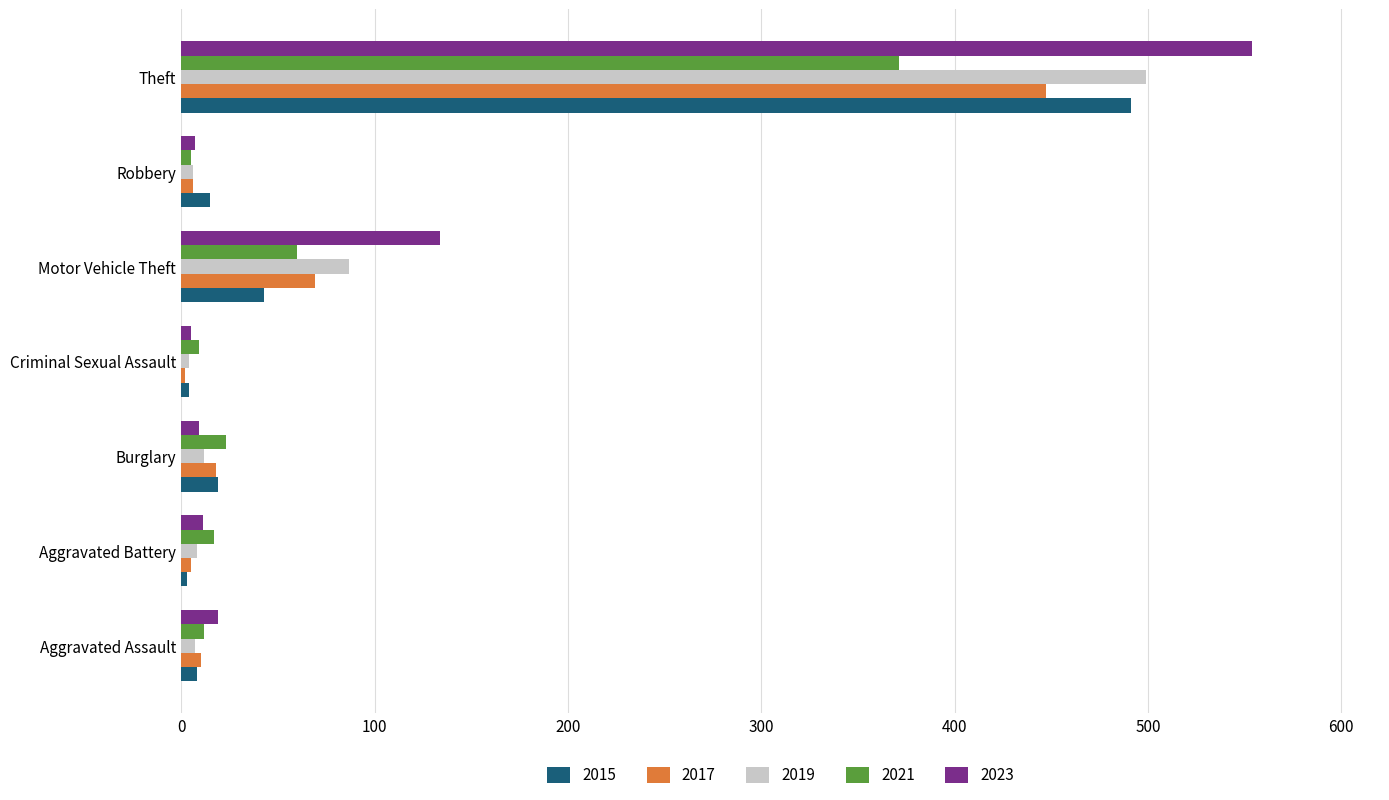

At which category is the sum across all series the highest?

Theft